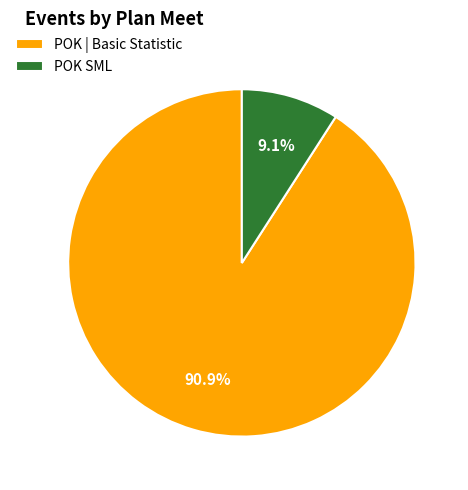

Is the sum of POK SML and POK | Basic Statistic greater than half?

Yes